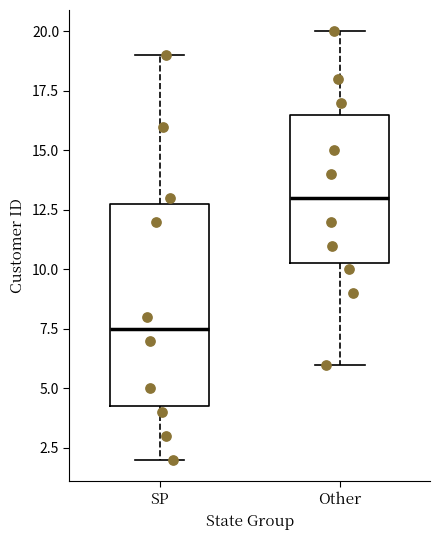

Reading left to right, transcribe this box plot: for each box, give where its median line is, the range the box spans, and where its two whiskers end, as read against the y-axis. The values are not printed on the chart, so give them approximately, as read against the axis.

SP: median 7.5, box 4.5 to 13.0, whiskers 2.0 to 19.0
Other: median 13.0, box 10.5 to 16.5, whiskers 6.0 to 20.0